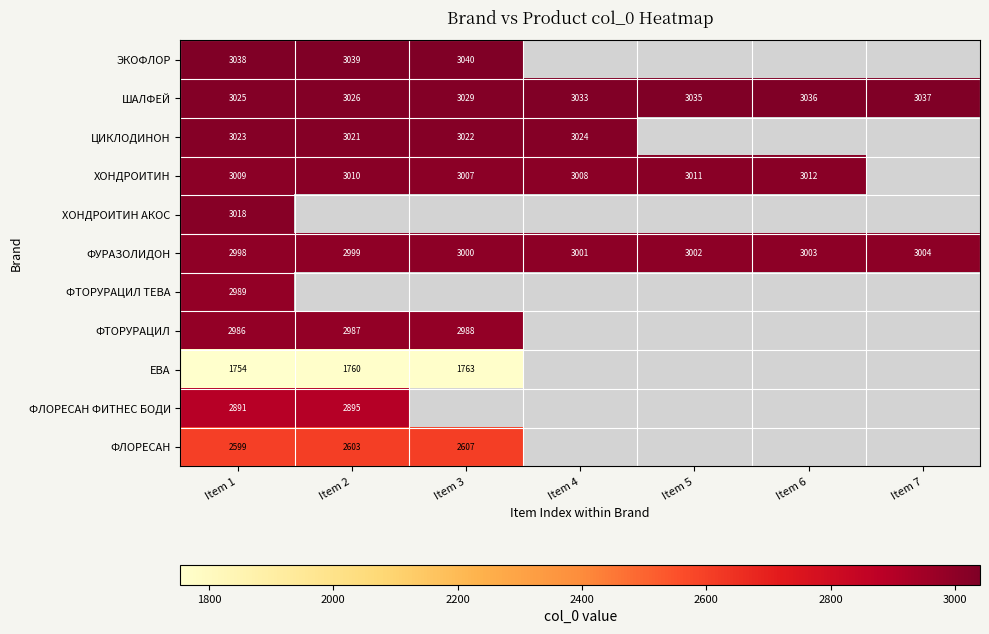

Between Item 7 and Item 2, which is larger?

Item 2